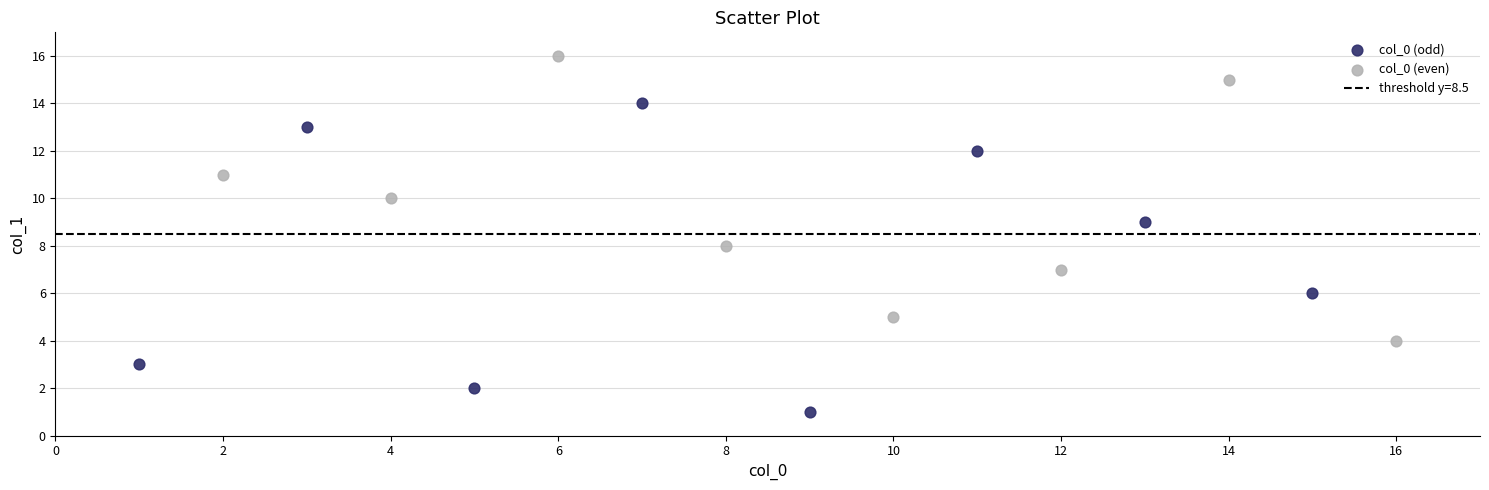

Which series reaches the minimum Y coordinate?

col_0 (odd)